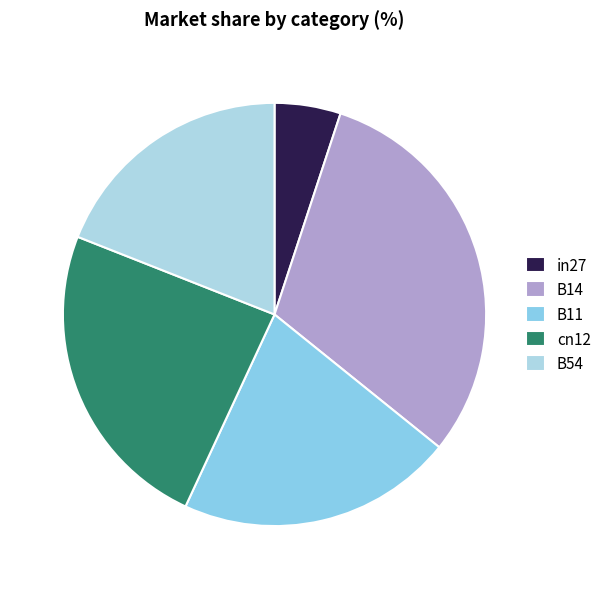

To the nearest percent, what portion does in27 represent?

5%